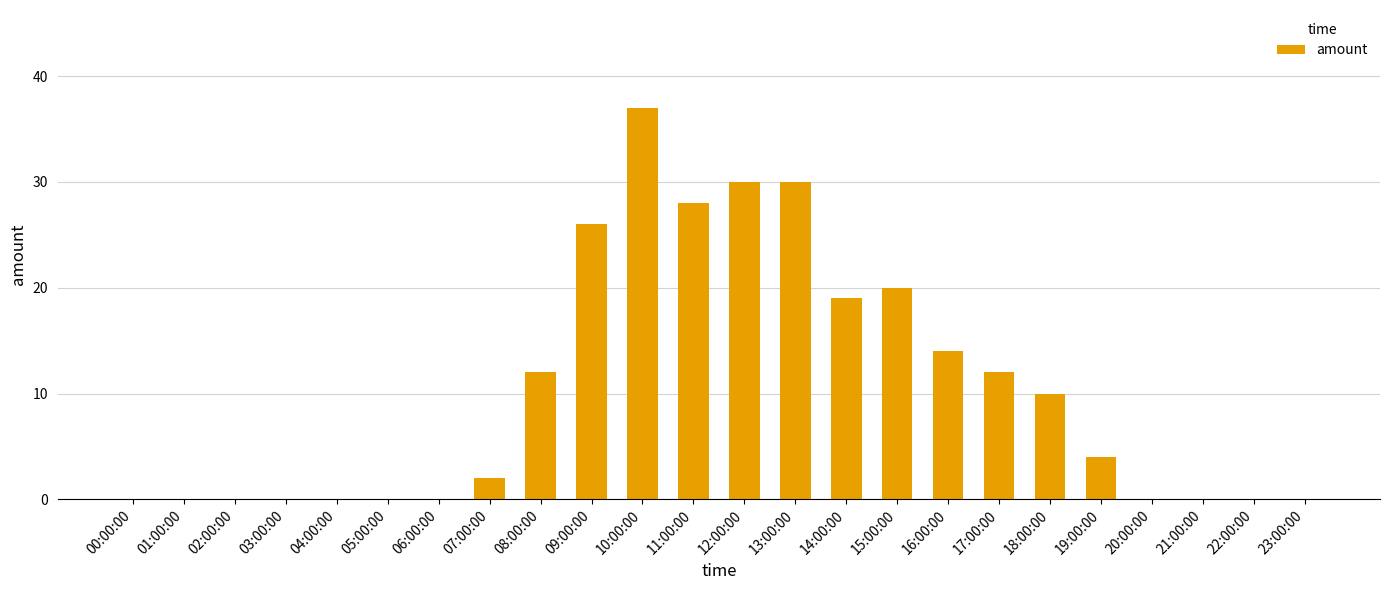

Which label corresponds to the largest value in the chart?

10:00:00